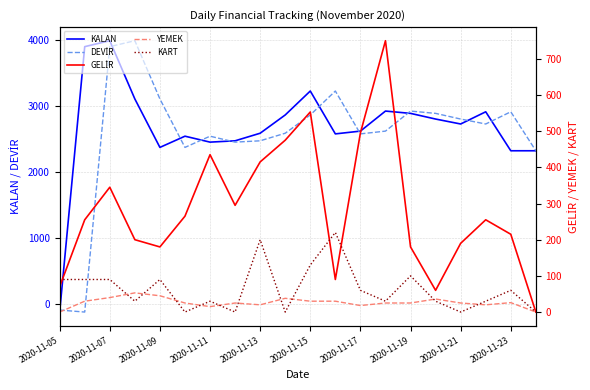

What is the highest value of the KALAN series?

3995